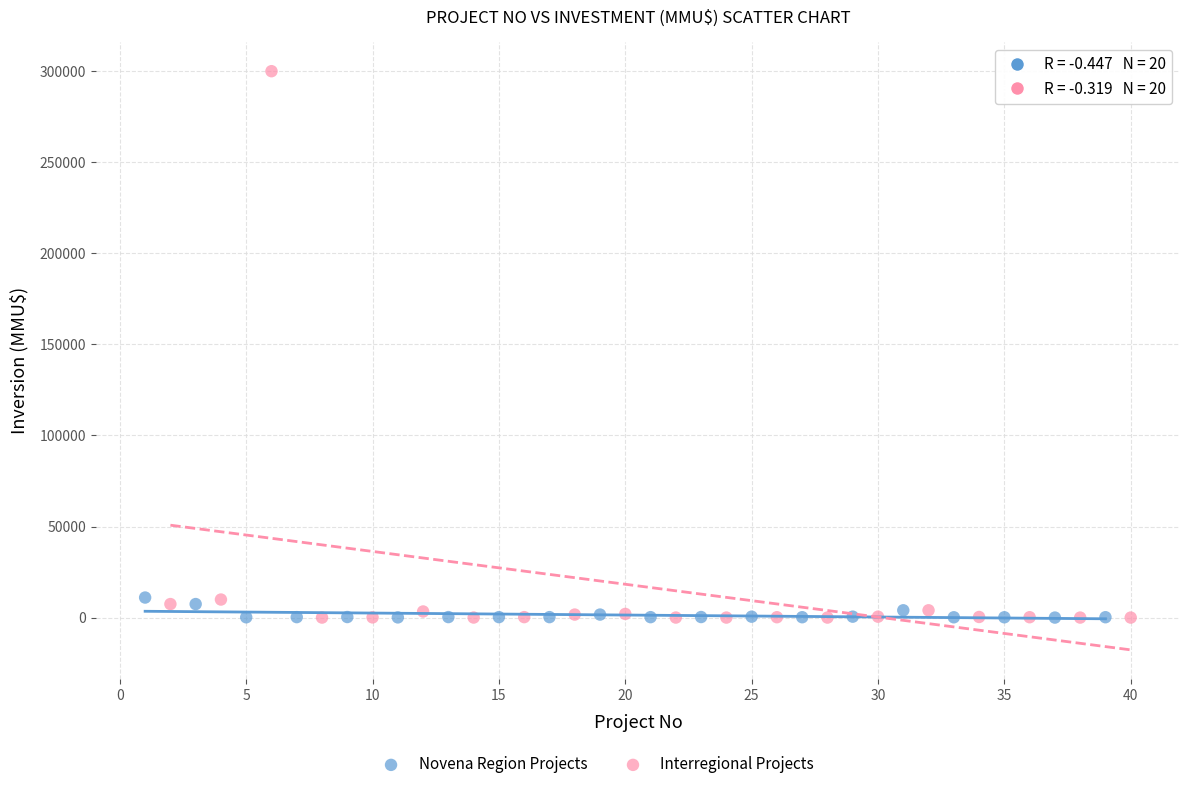

Which series has the largest Y range (max minus min)?

Interregional Projects